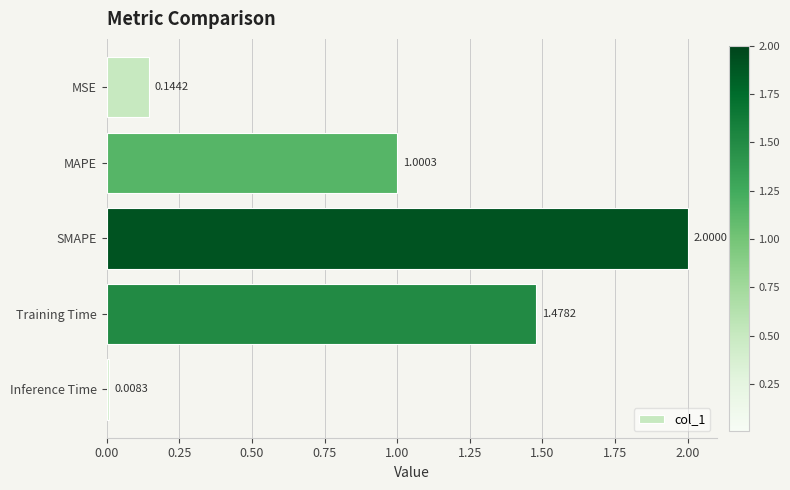

List the labels in order of value, largest first.

SMAPE, Training Time, MAPE, MSE, Inference Time